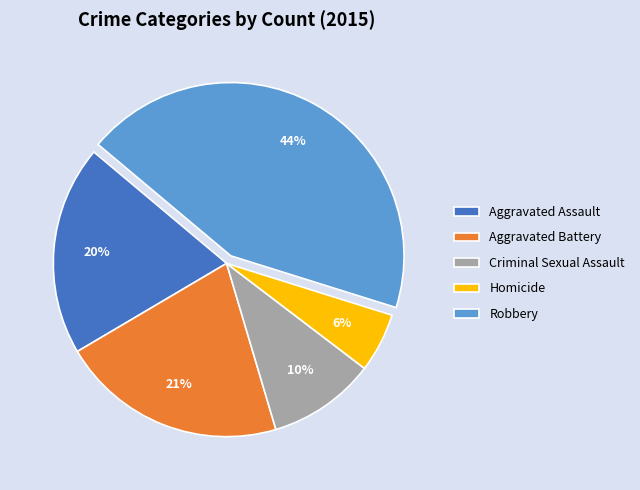

To the nearest percent, what portion does Robbery represent?

44%